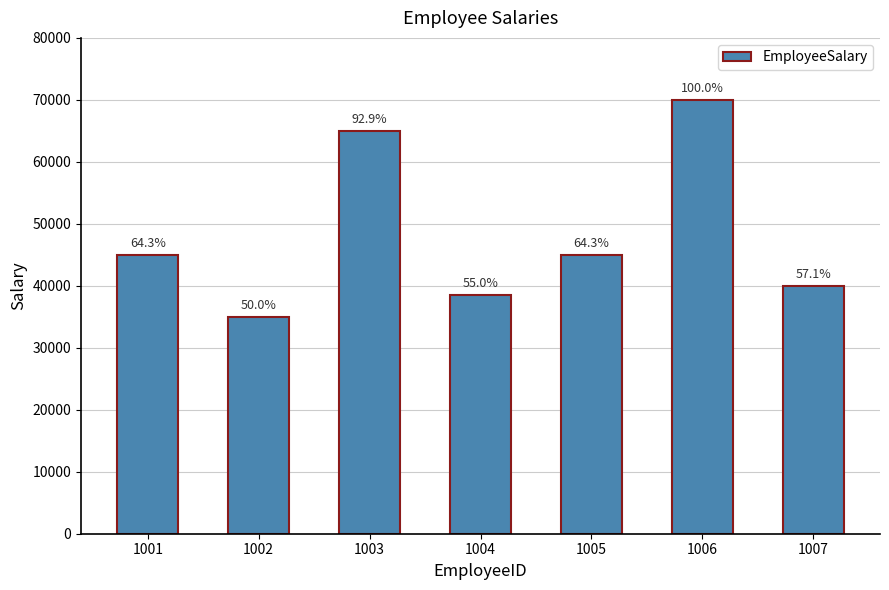

List the labels in order of value, smallest first.

1002, 1004, 1007, 1001, 1005, 1003, 1006